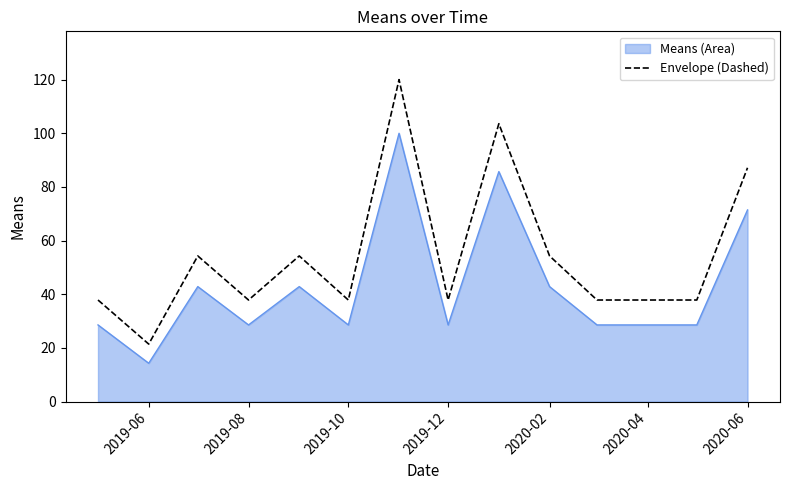

Which series has the largest range (max minus min)?

Envelope (Dashed)